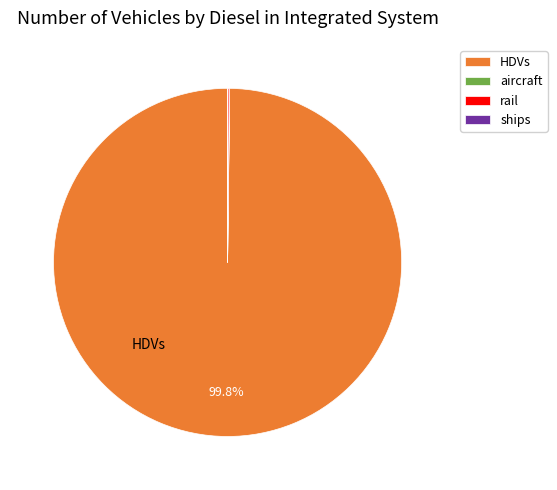

What is the largest slice in the pie chart?

HDVs